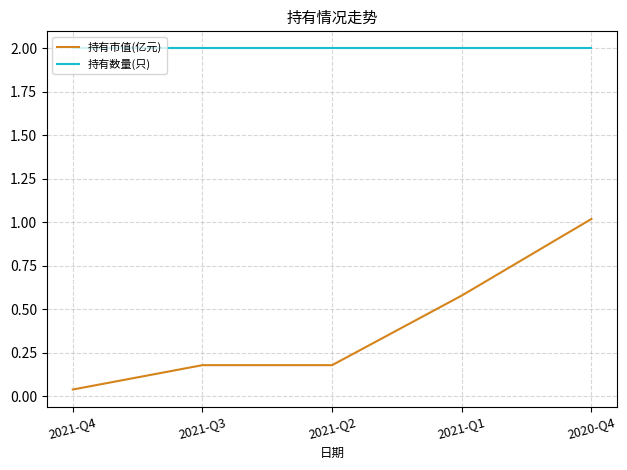

What is the sum of the 持有数量(只) values at 2020-Q4 and 2021-Q4?

4.0